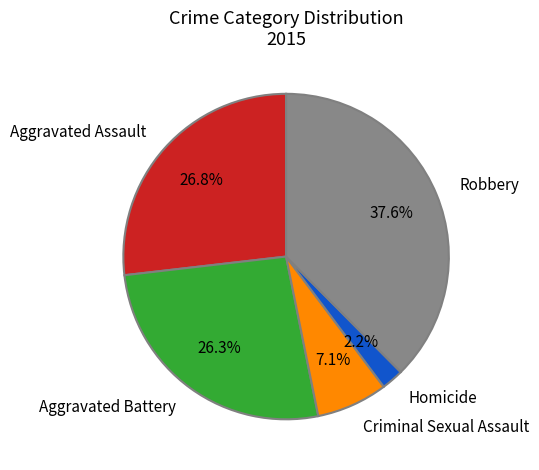

To the nearest percent, what percentage of the pie is Aggravated Assault?

27%